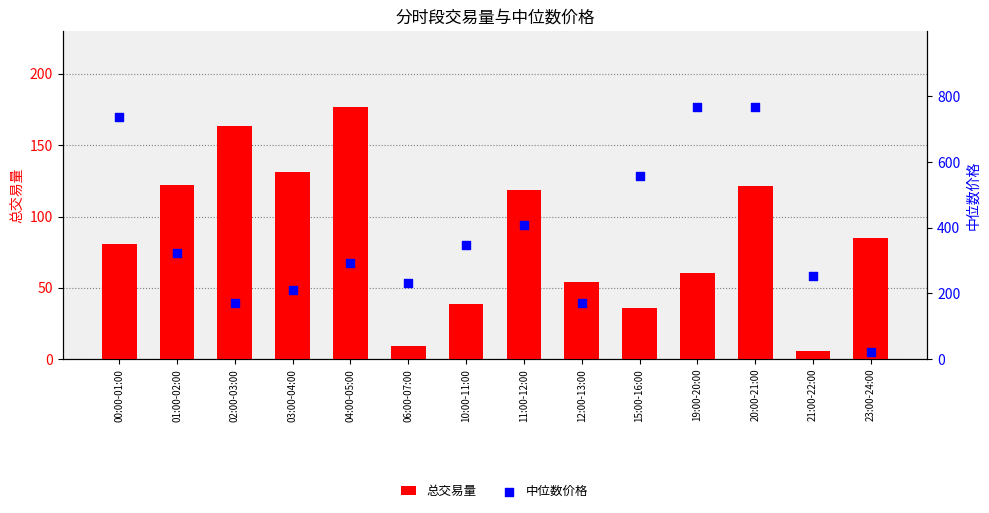

What is the total value across all series at 00:00-01:00?

818.0